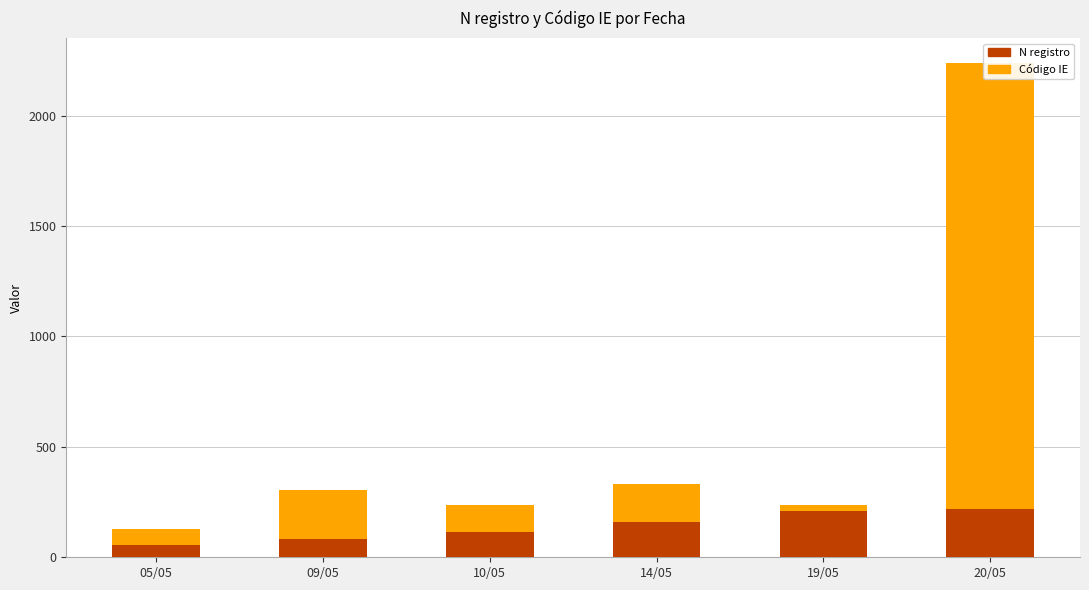

At which label does N registro first exceed 160?

19/05